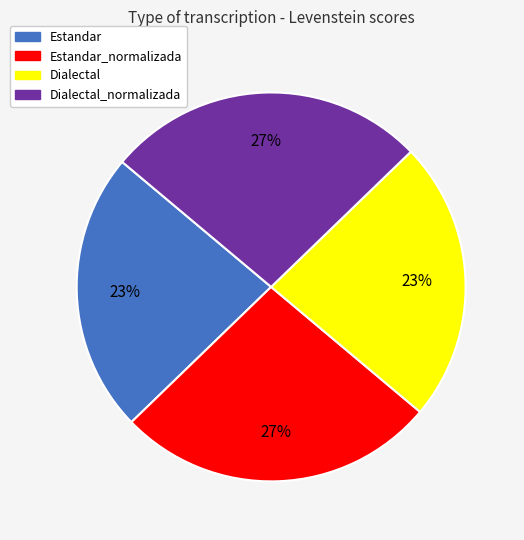

To the nearest percent, what is the average slice percentage?

25%